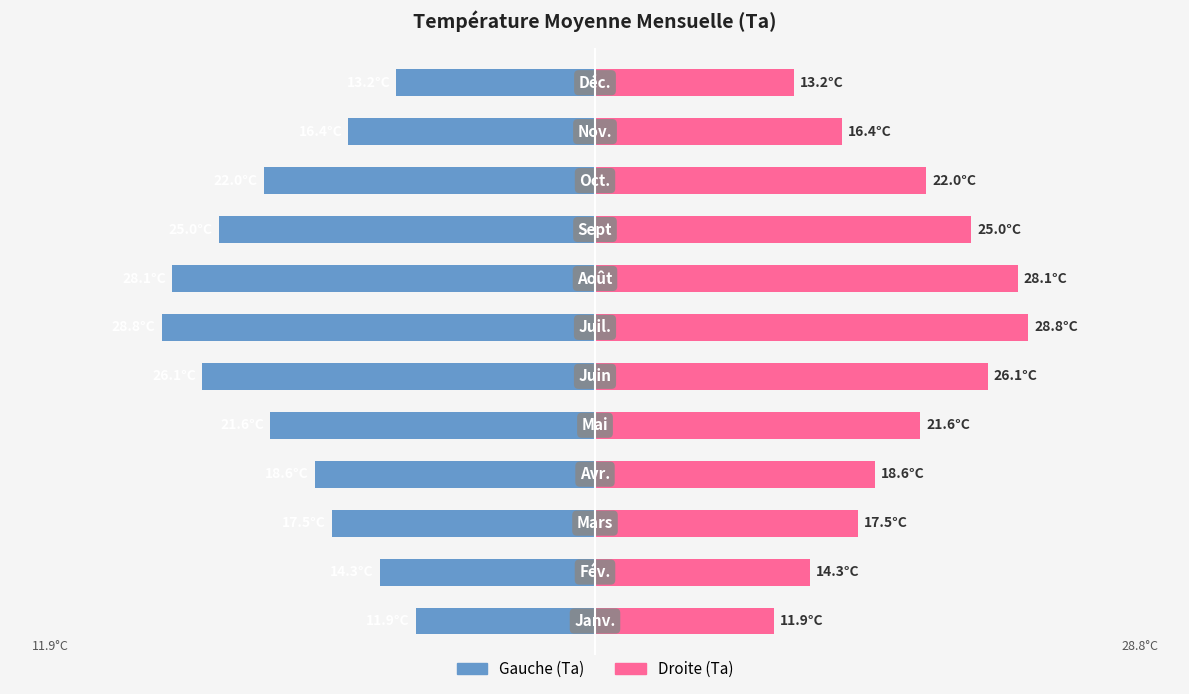

True or false: Ta (Right) has a value of 6.6 at 2.

False